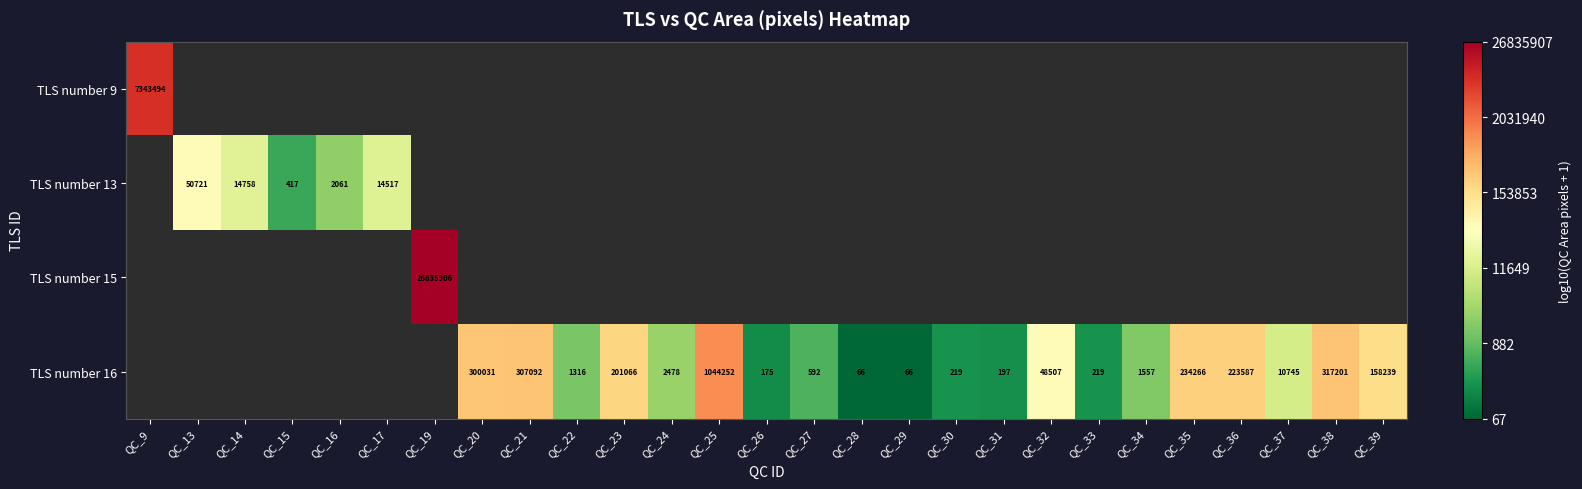

Is it true that TLS number 16 equals 5.5 at QC_20?

True